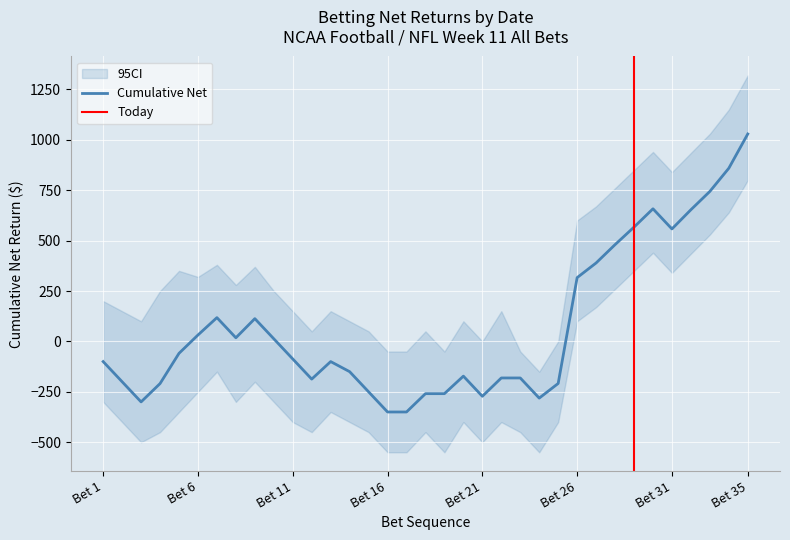

The value of Cumulative Net at Bet 26 is 316.5. True or false?

True